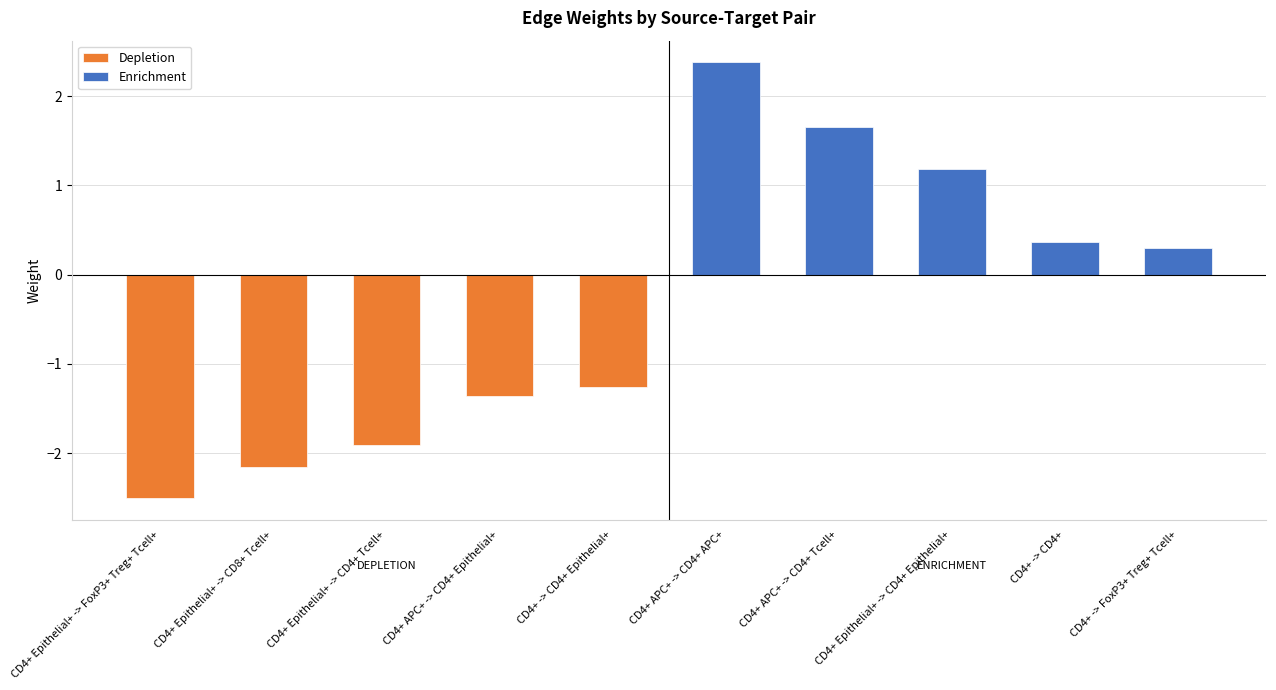

Is it true that Enrichment equals 0.9 at CD4+ APC+ -> CD4+ Tcell+?

False